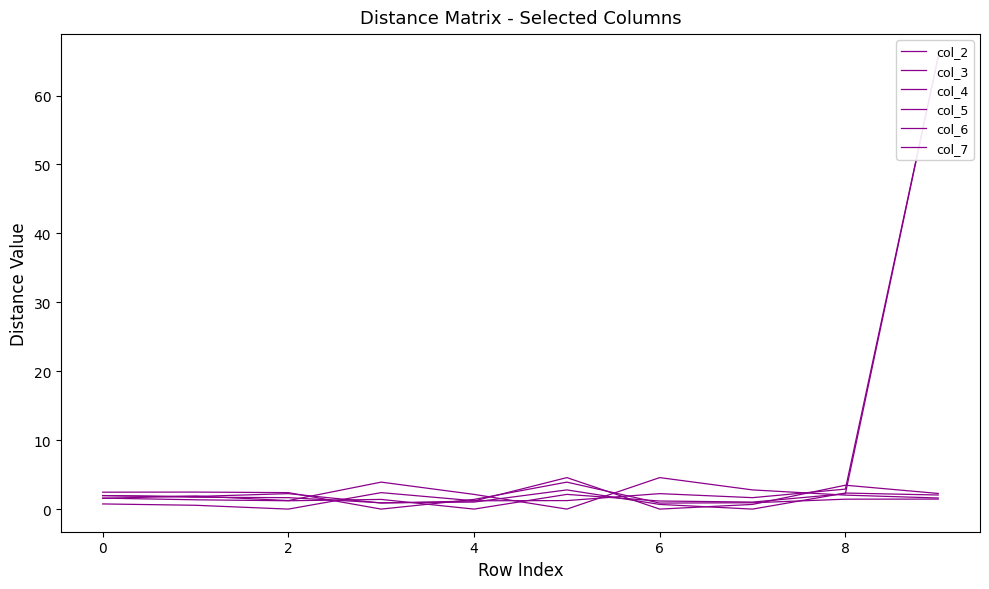

What is the difference between the highest and lowest values at 0?

1.9